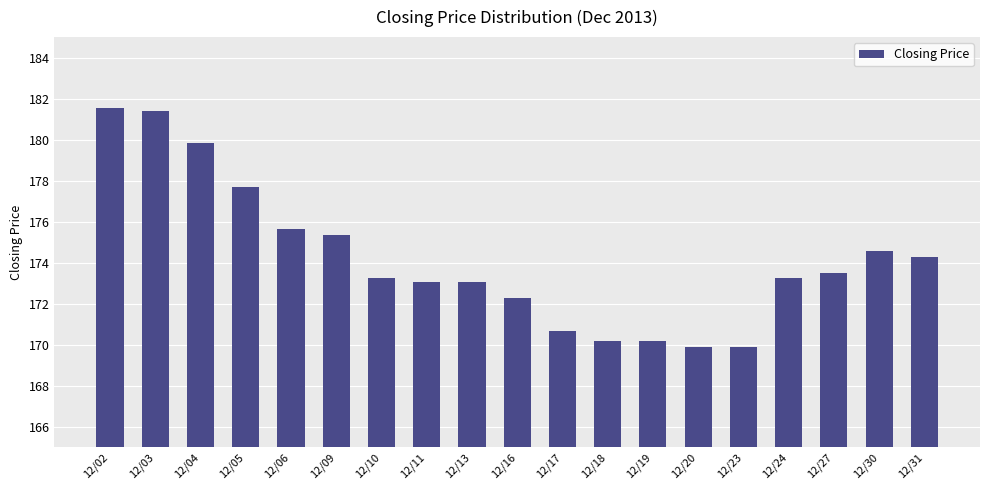

Count the number of categories in the chart.

19